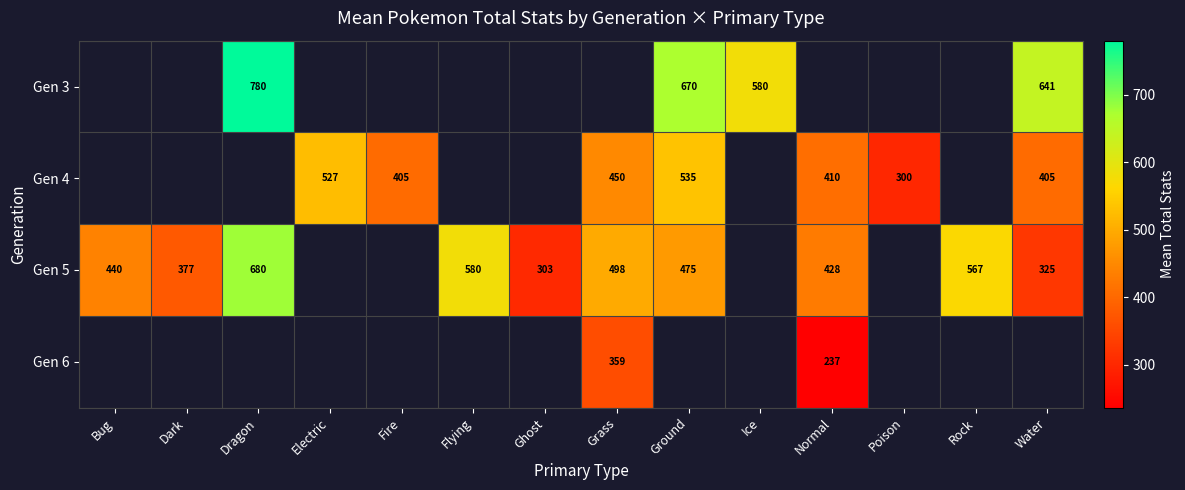

The Gen 5 series shows 749 at Grass. True or false?

False